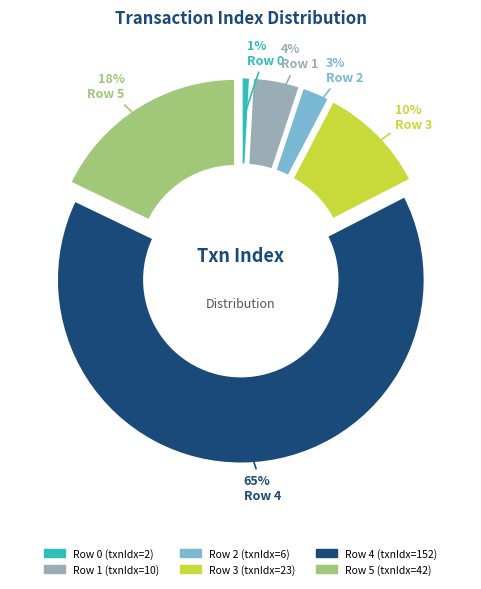

Is there any slice that represents more than half of the pie?

Yes